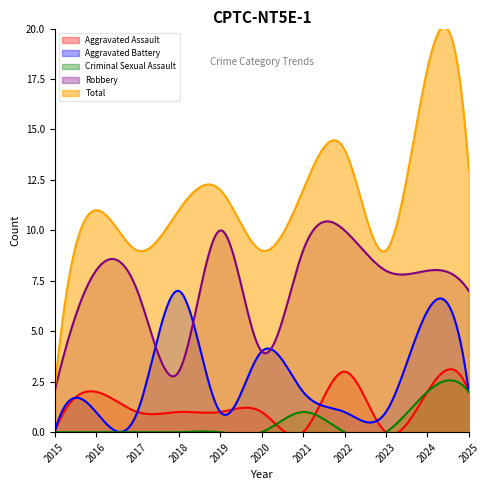

True or false: Robbery and Aggravated Assault cross at least once.

False